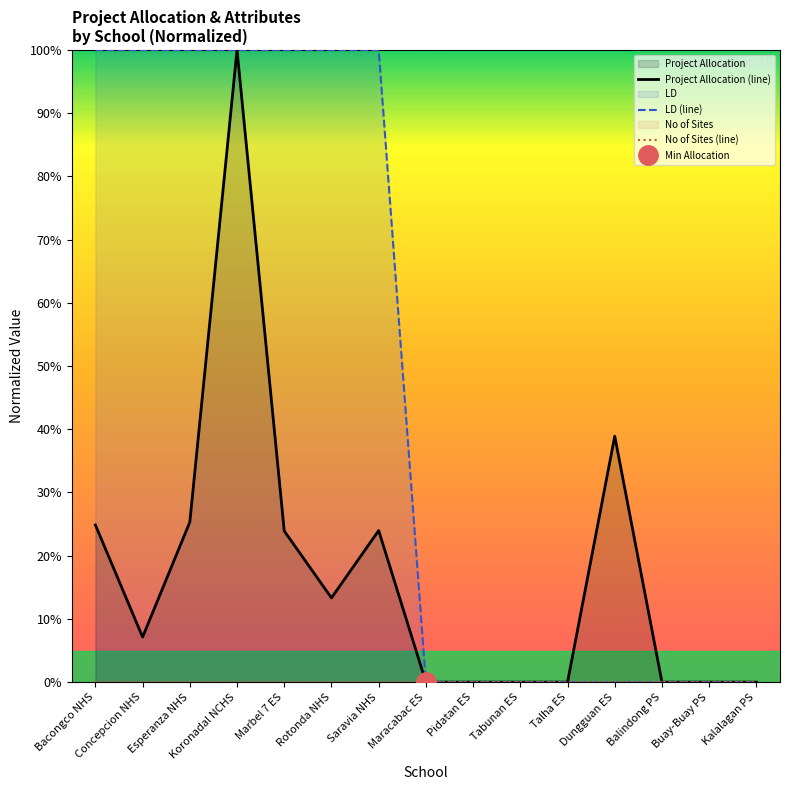

Is the value of LD (line) at Koronadal NCHS greater than the value of No of Sites (line) at Balindong PS?

Yes